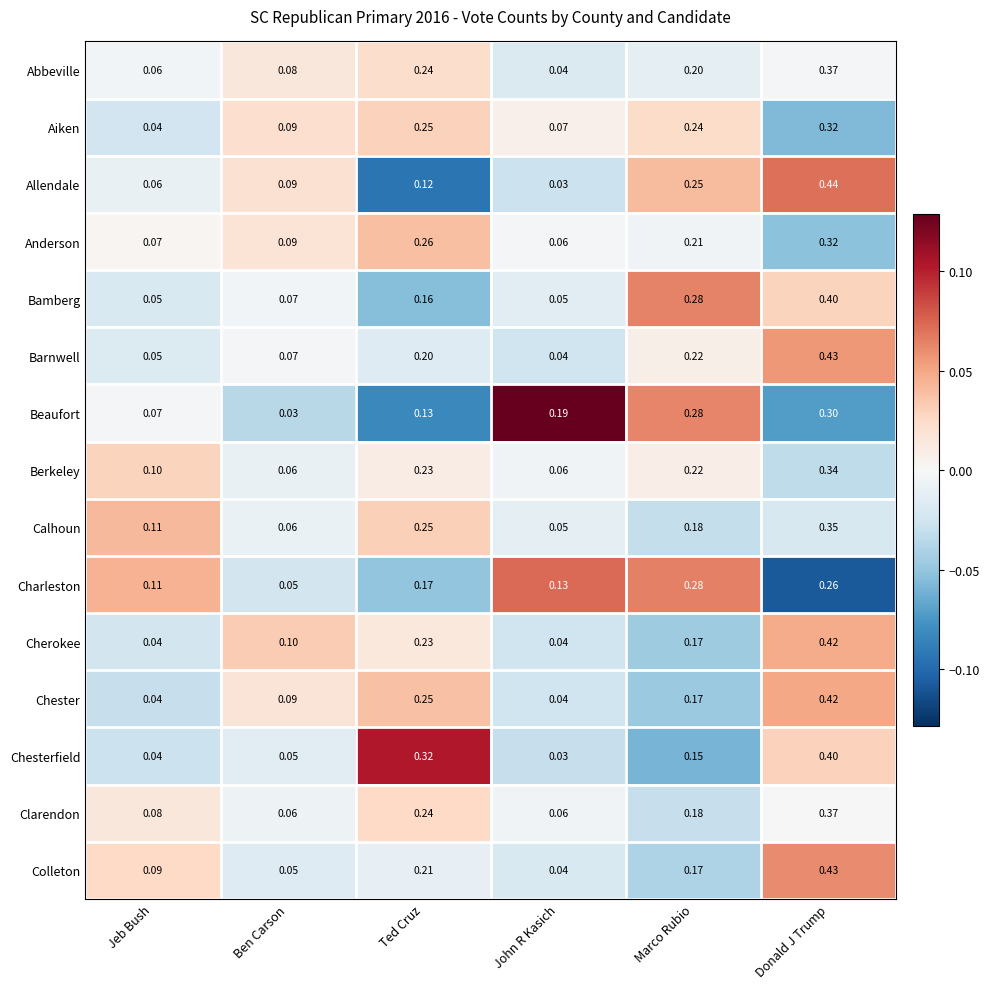

Which series has the largest range (max minus min)?

Allendale